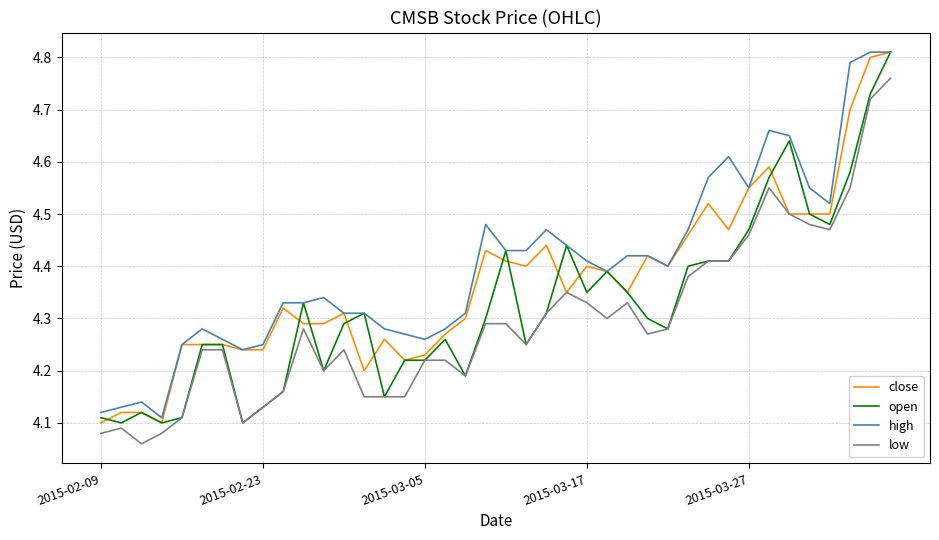

Which series has the largest total across all categories?

high